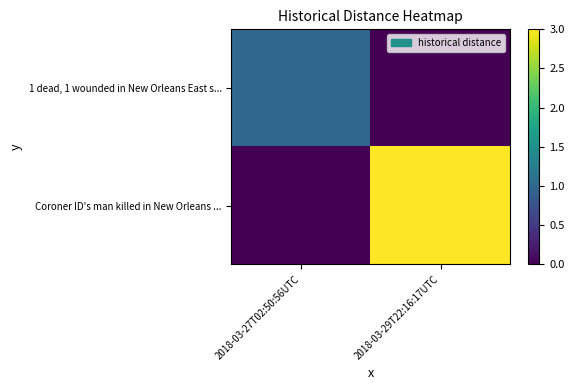

Between 2018-03-27T02:50:56UTC and 2018-03-29T22:16:17UTC, which is larger?

2018-03-27T02:50:56UTC